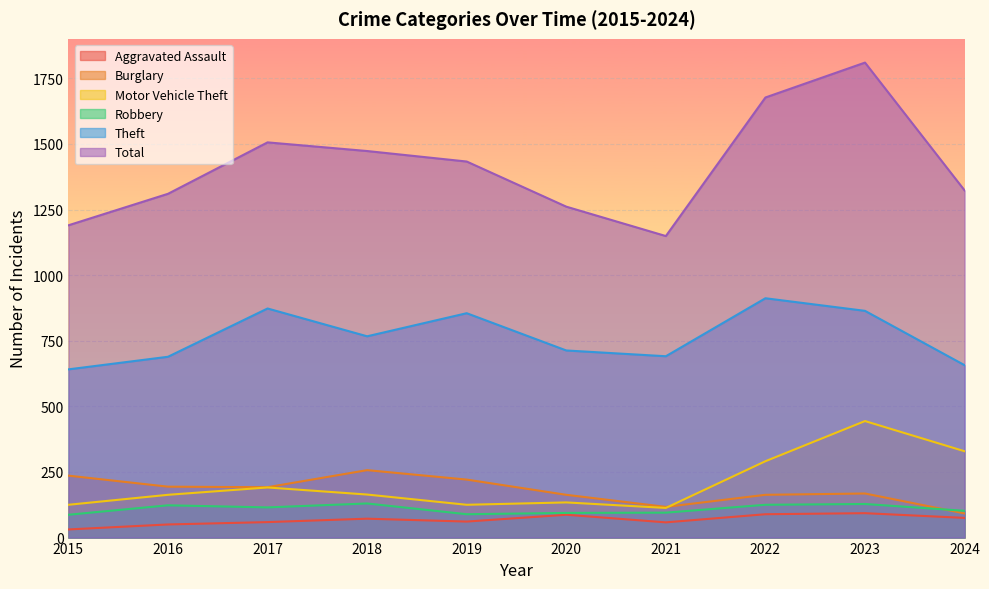

List the labels in order of Theft value, largest first.

2022, 2017, 2023, 2019, 2018, 2020, 2021, 2016, 2024, 2015